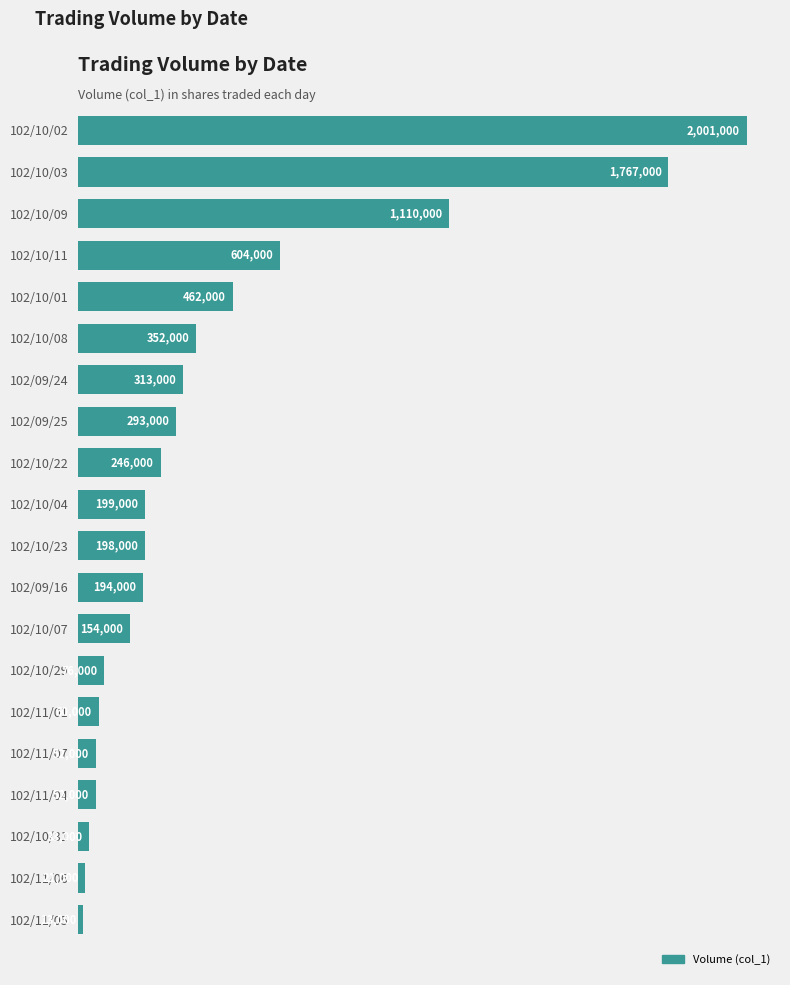

Are the bars horizontal?

Yes